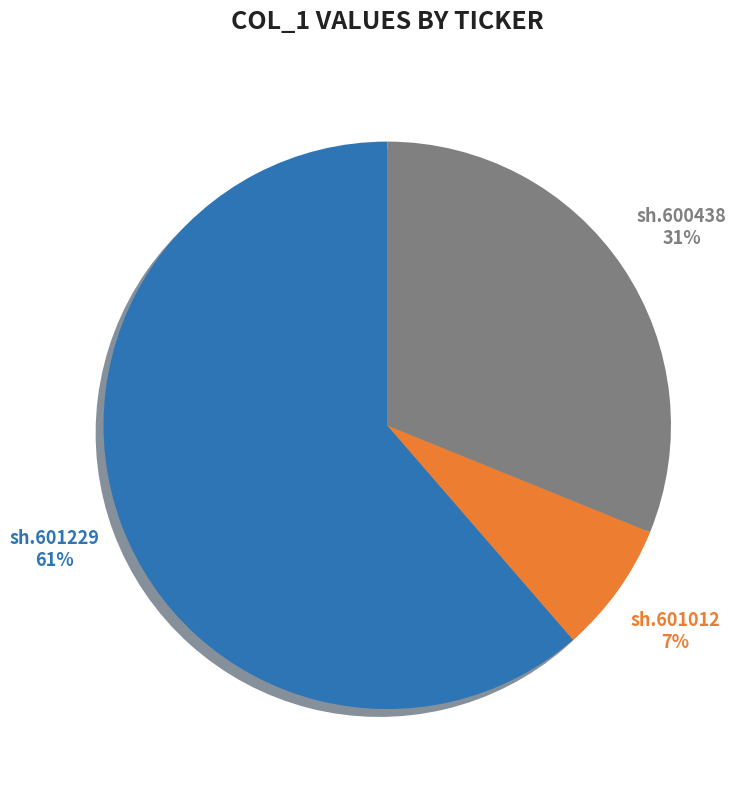

What is the largest slice in the pie chart?

sh.601229